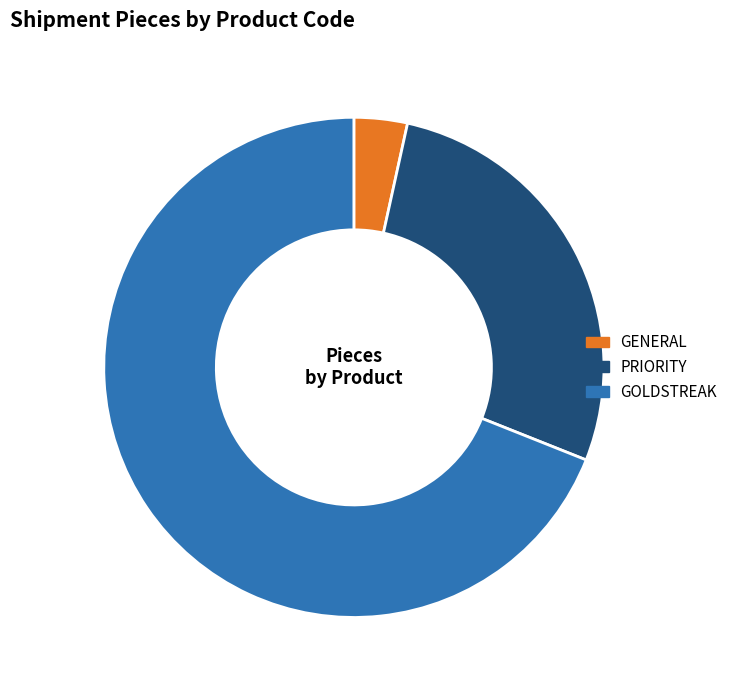

Rank the categories by value from highest to lowest.

GOLDSTREAK, PRIORITY, GENERAL